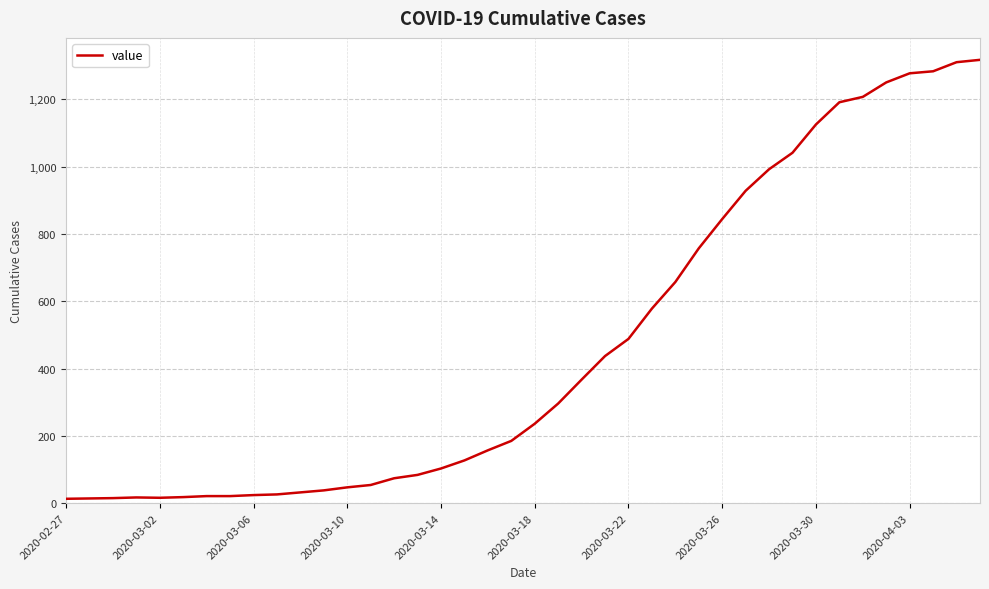

What is the difference between the maximum and minimum values?

1304